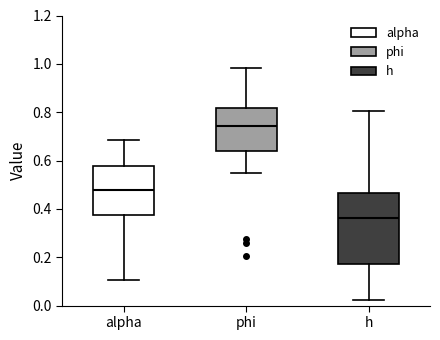

Where is the upper edge of the box for h on the y-axis? The values are not printed on the chart, so give them approximately, as read against the axis.

0.46